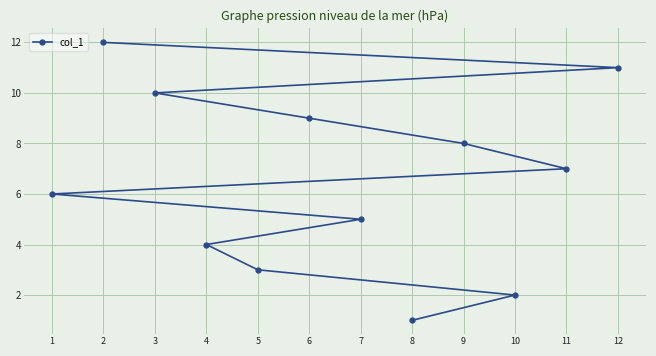

Reading right to left, list all the values displayed in this chart.

12=11	11=7	10=2	9=8	8=1	7=5	6=9	5=3	4=4	3=10	2=12	1=6